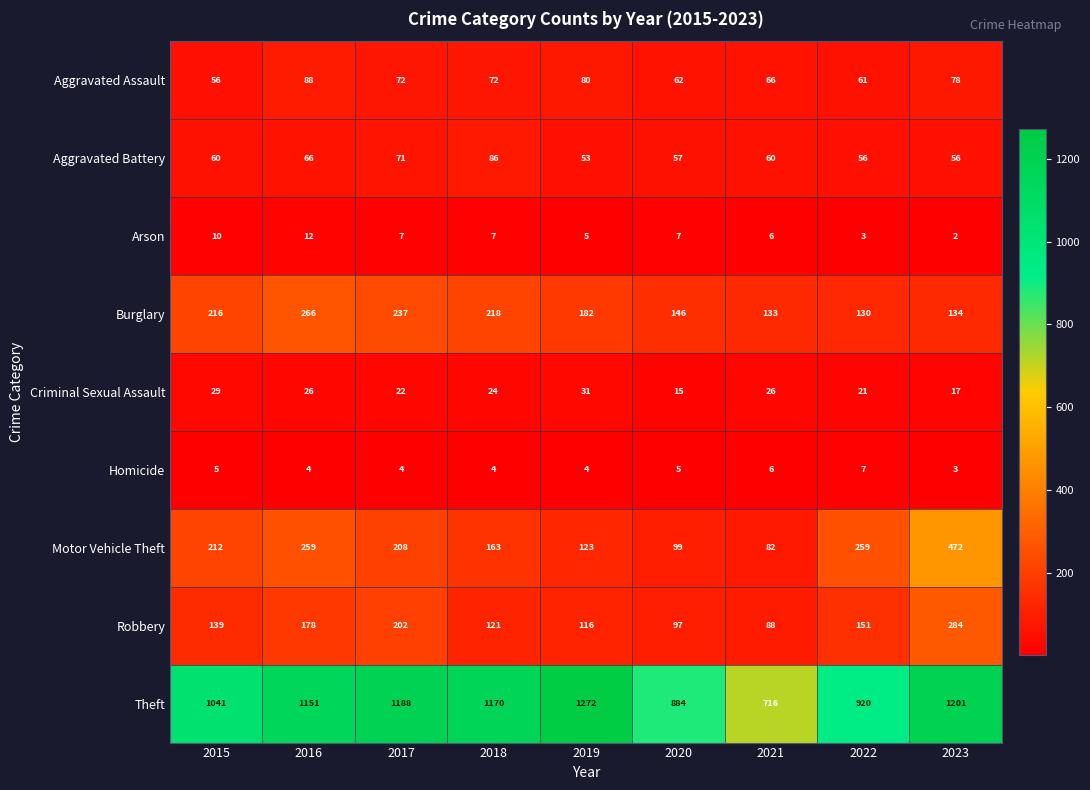

What is the sum of the Aggravated Assault values at 2017 and 2022?

133